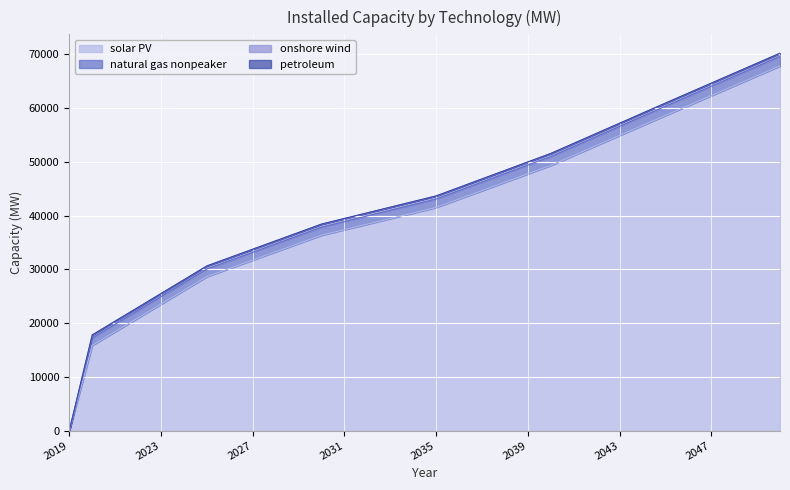

At which category is the sum across all series the highest?

2050